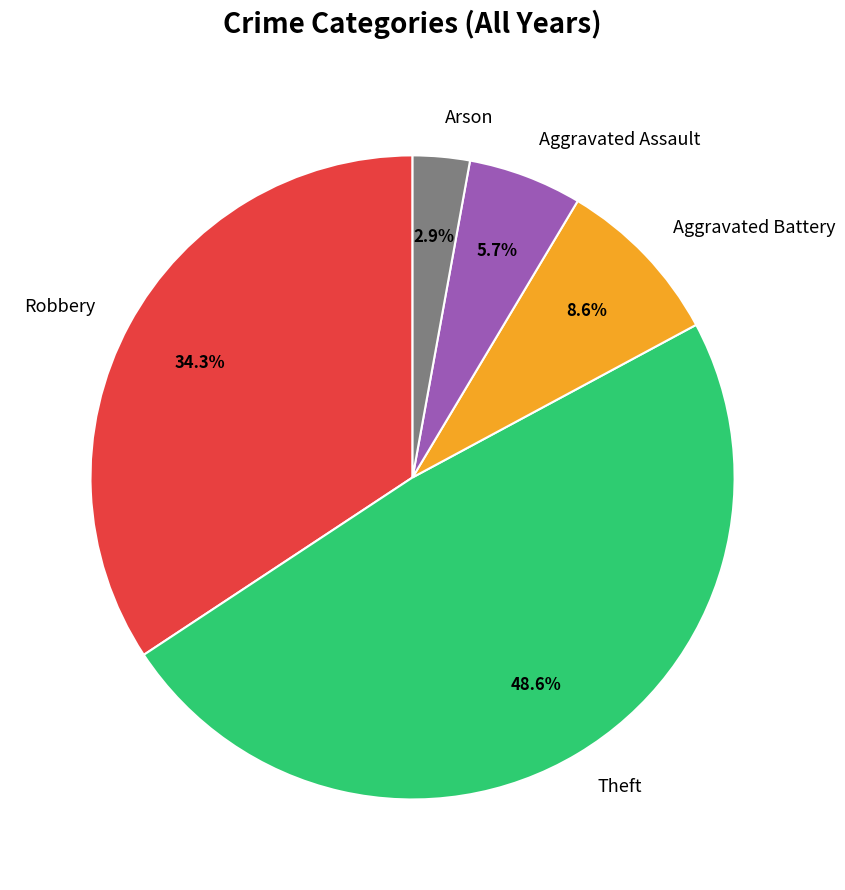

Is there a majority slice in this chart?

No